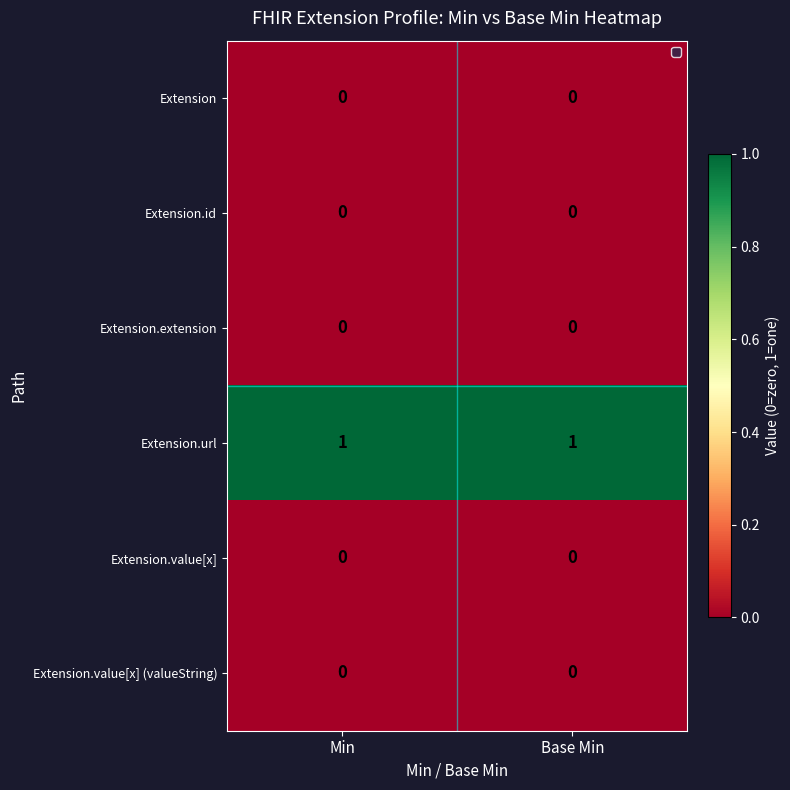

At how many categories does at least one series exceed 0?

2